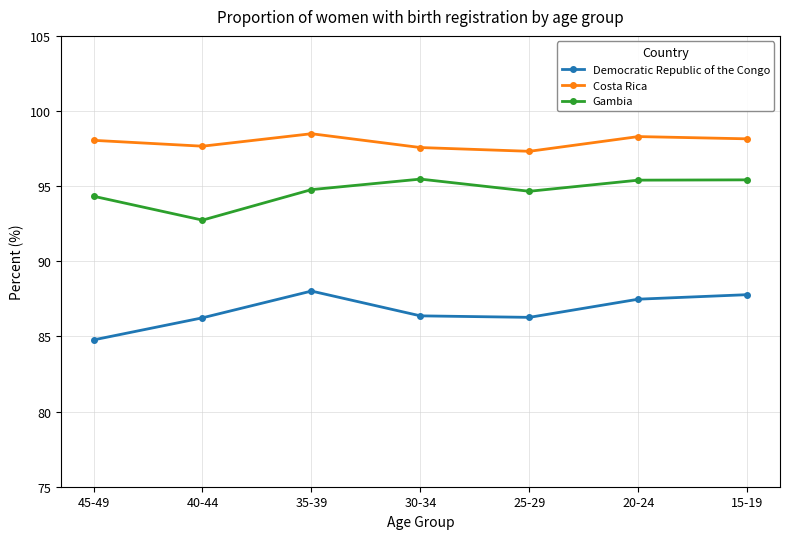

What is the sum of the Gambia values at 25-29 and 30-34?

190.1